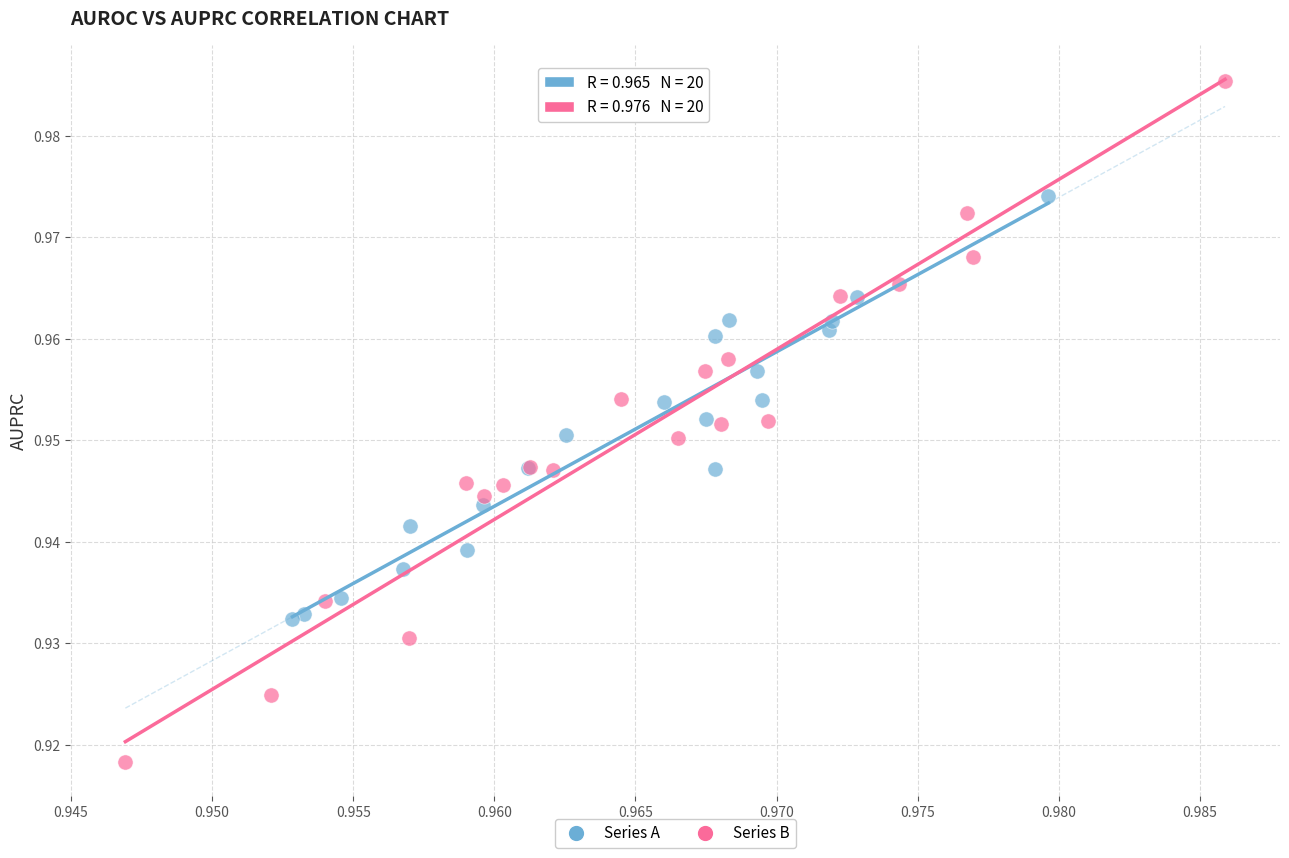

Which series has the widest spread of Y values?

Series B